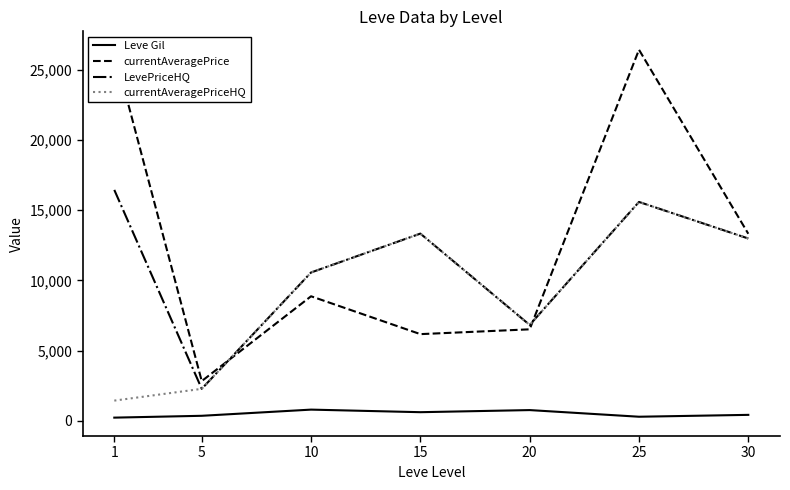

True or false: currentAveragePriceHQ and Leve Gil cross at least once.

False